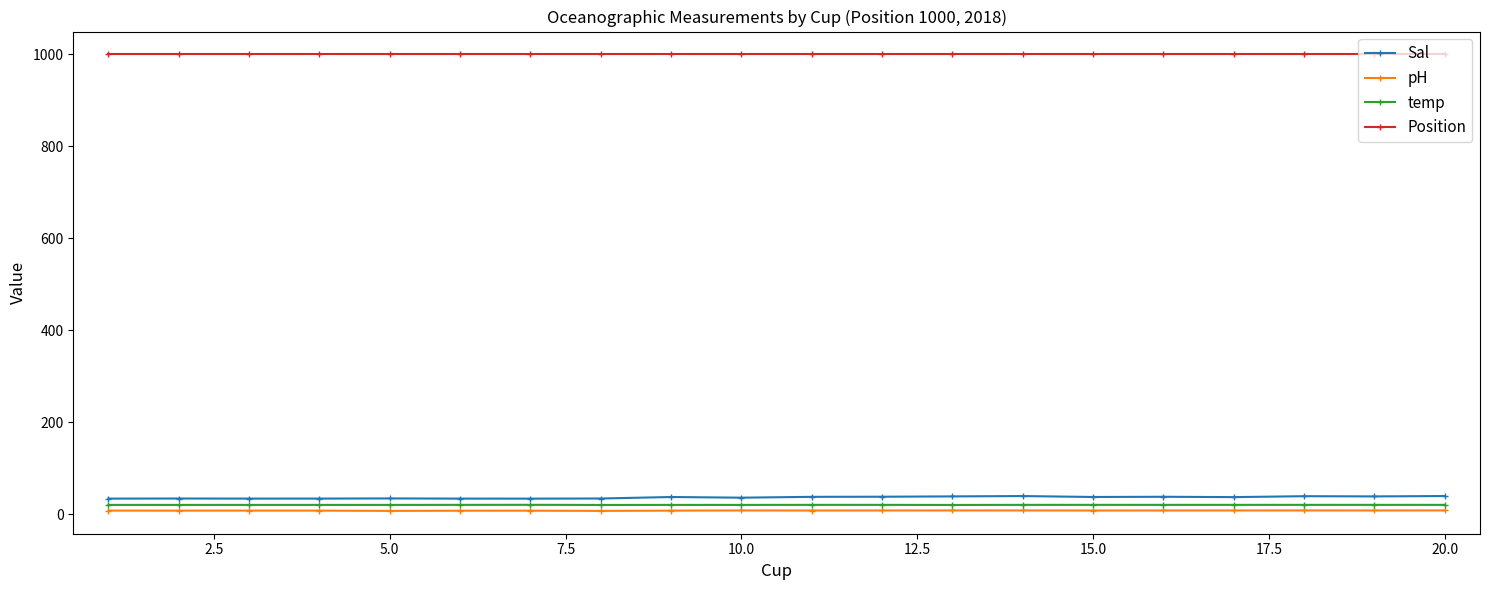

In pH, how many points are lower than both neighbors (excluding endpoints)?

6